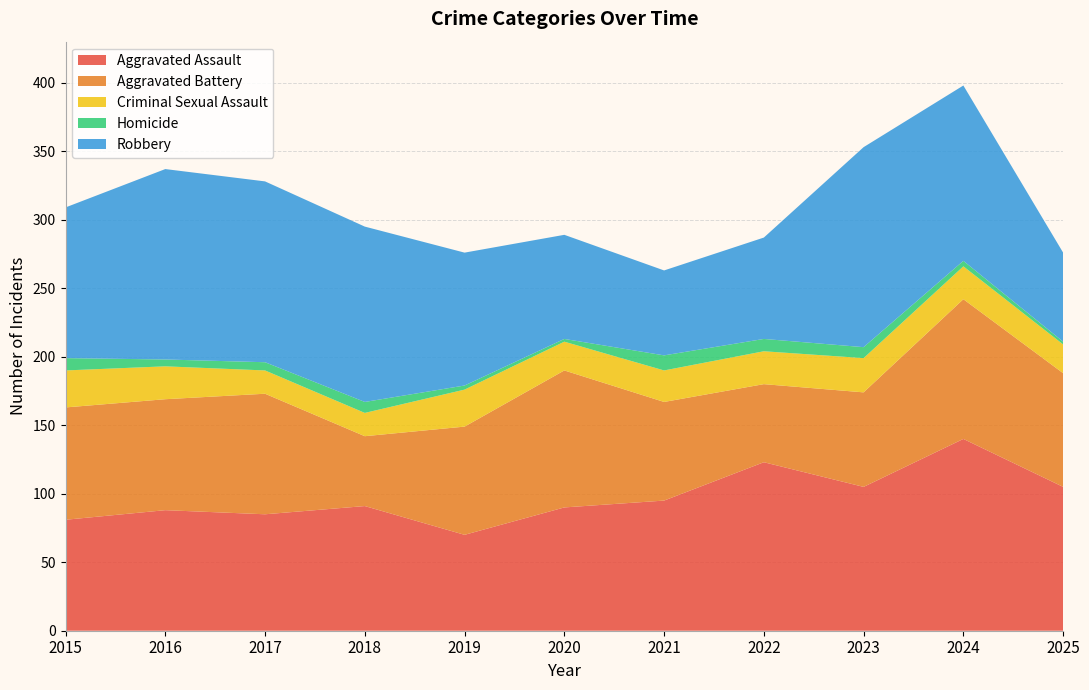

Reading left to right, list all the values displayed in this chart.

Aggravated Assault: 81	88	85	91	70	90	95	123	105	140	105
Aggravated Battery: 82	81	88	51	79	100	72	57	69	102	83
Criminal Sexual Assault: 27	24	17	17	27	21	23	24	25	24	21
Homicide: 9	5	6	8	3	2	11	9	8	4	2
Robbery: 110	139	132	128	97	76	62	74	146	128	65